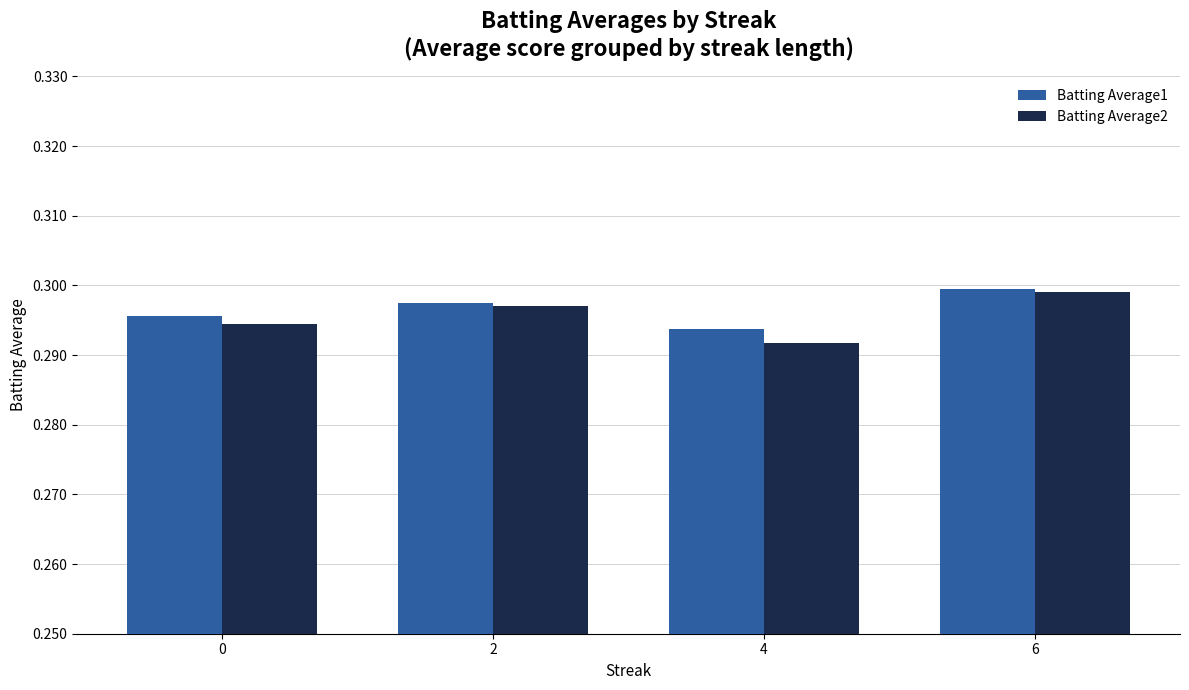

List the series in order of their overall mean, highest first.

Batting Average1, Batting Average2